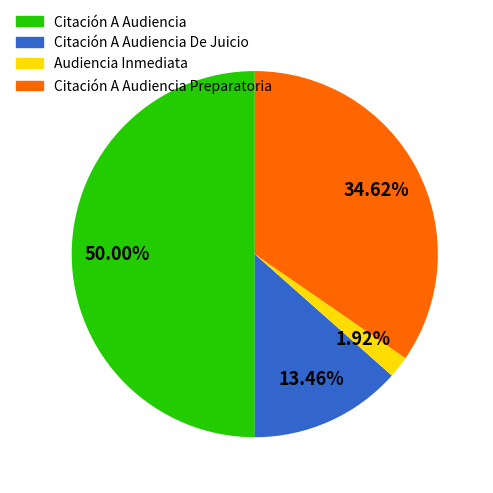

Rank the categories by value from lowest to highest.

Audiencia Inmediata, Citación A Audiencia De Juicio, Citación A Audiencia Preparatoria, Citación A Audiencia